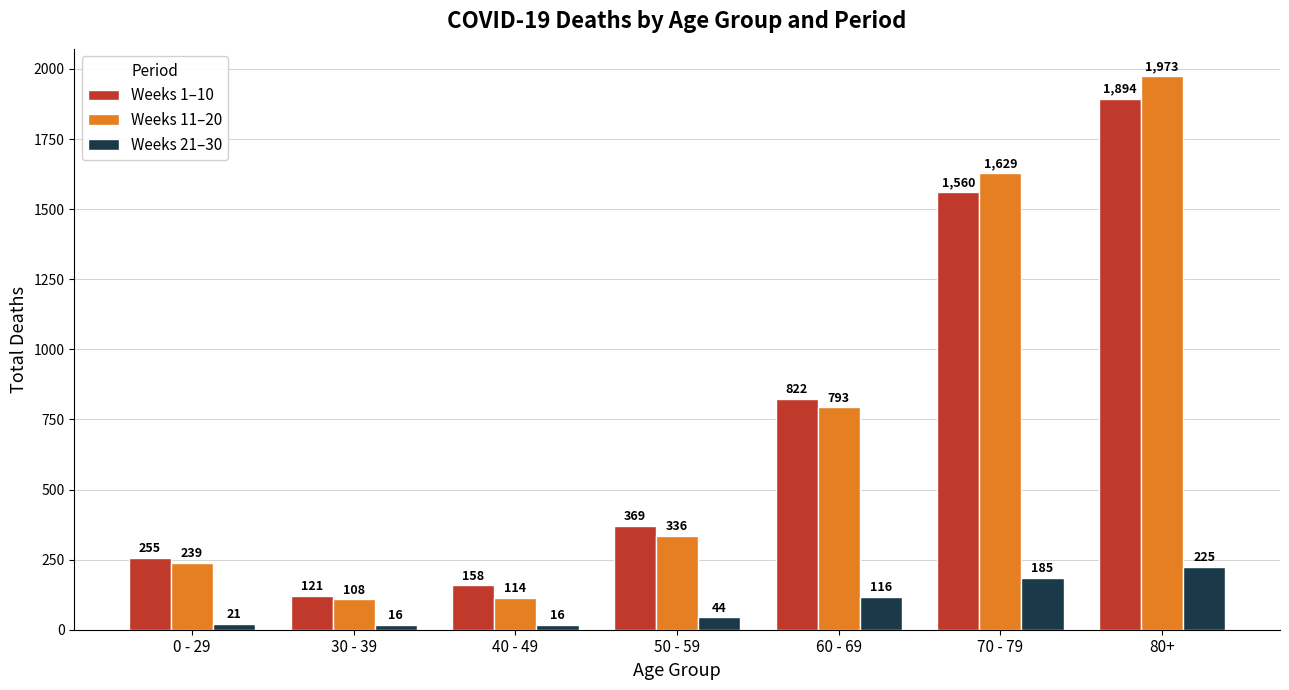

Reading left to right, list all the values displayed in this chart.

Weeks 1–10: 255	121	158	369	822	1560	1894
Weeks 11–20: 239	108	114	336	793	1629	1973
Weeks 21–30: 21	16	16	44	116	185	225